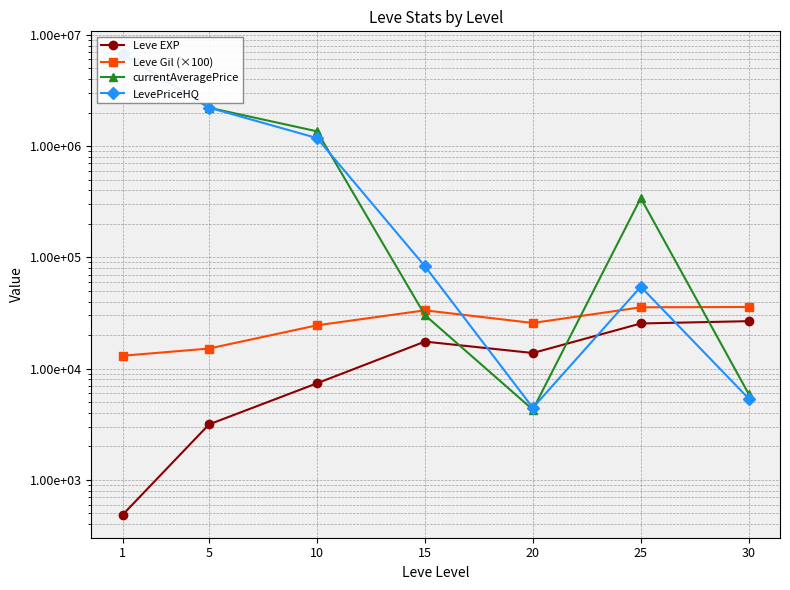

What is the approximate value of currentAveragePrice at 15?

30243.2